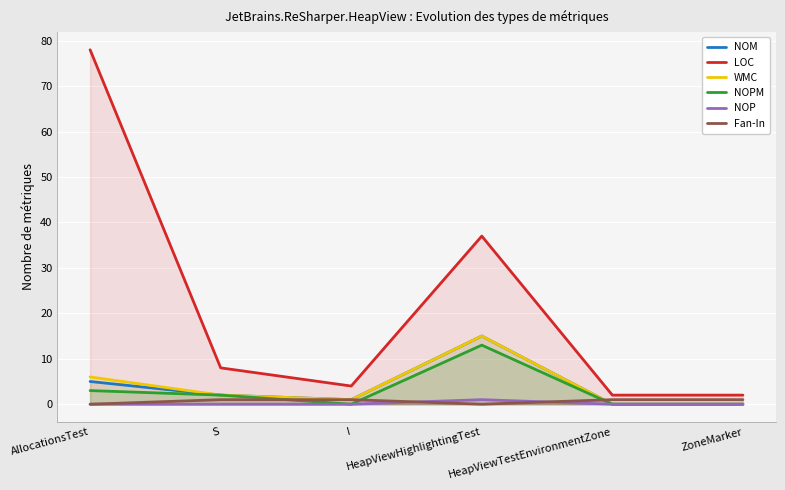

At which label does WMC reach its minimum?

HeapViewTestEnvironmentZone